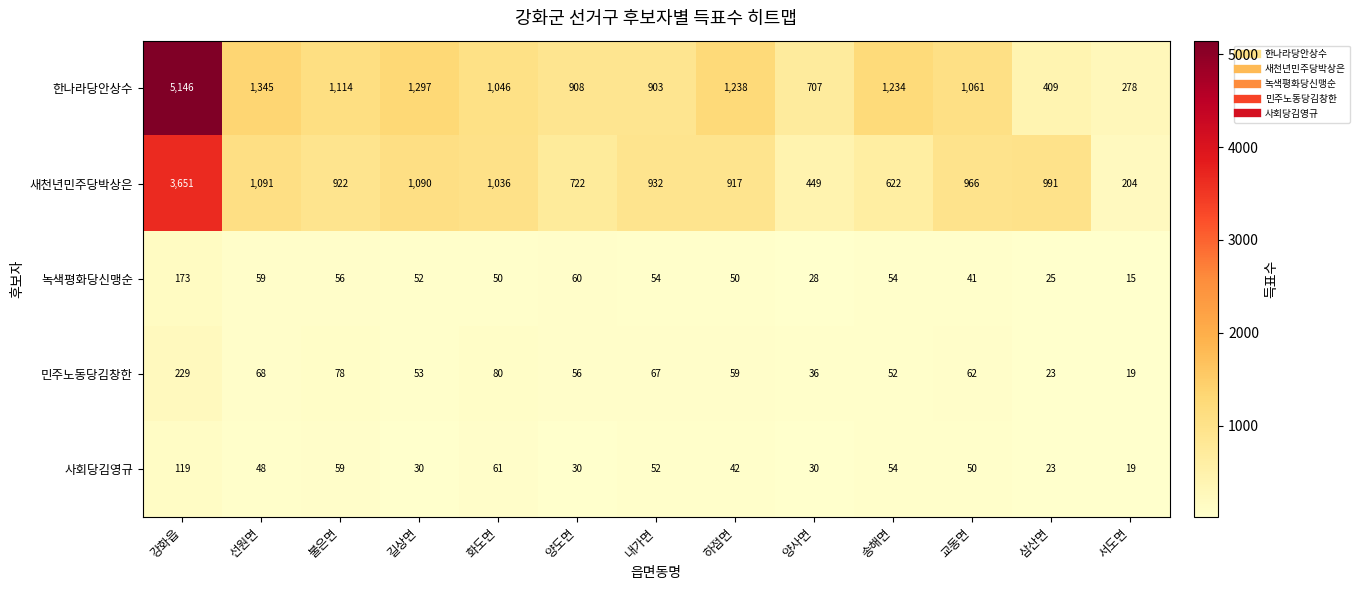

Which label corresponds to the largest value in the chart?

강화읍